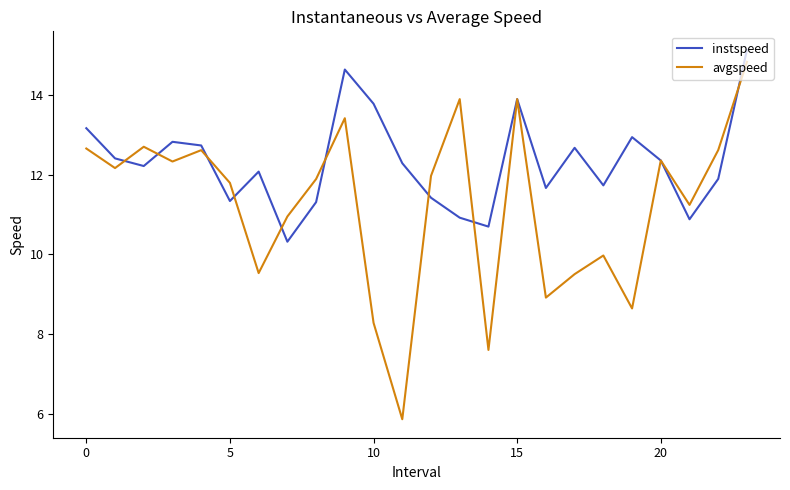

Which series has the largest total across all categories?

instspeed